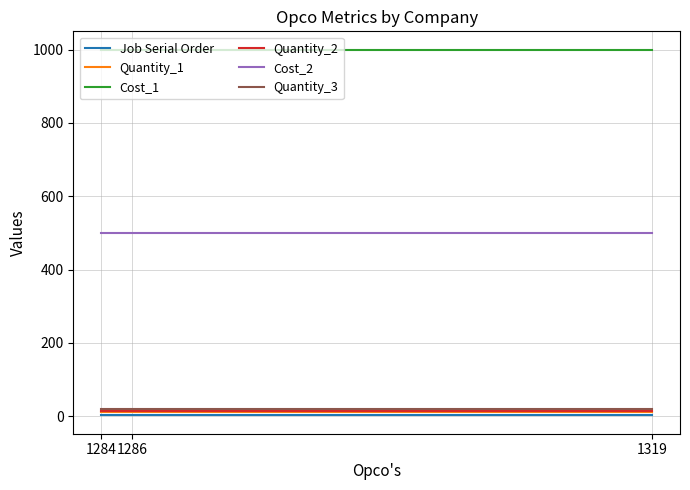

Which series has the largest total across all categories?

Cost_1